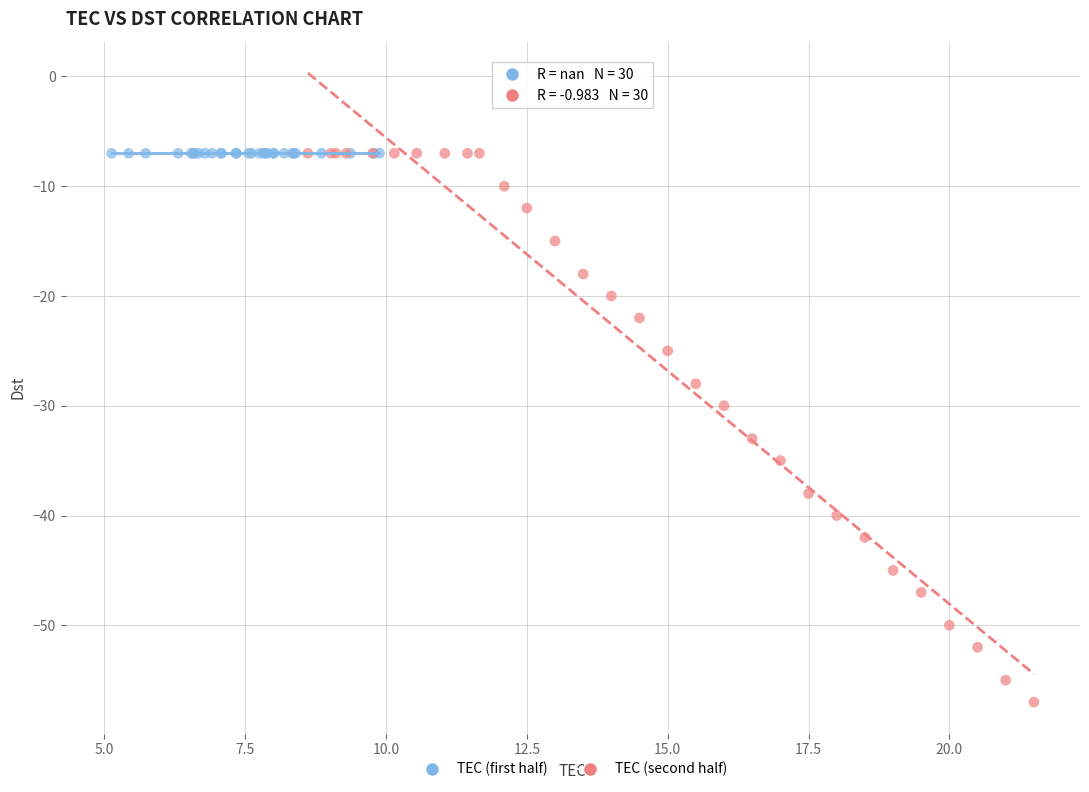

What are all the series names shown in the legend?

TEC (first half), TEC (second half)